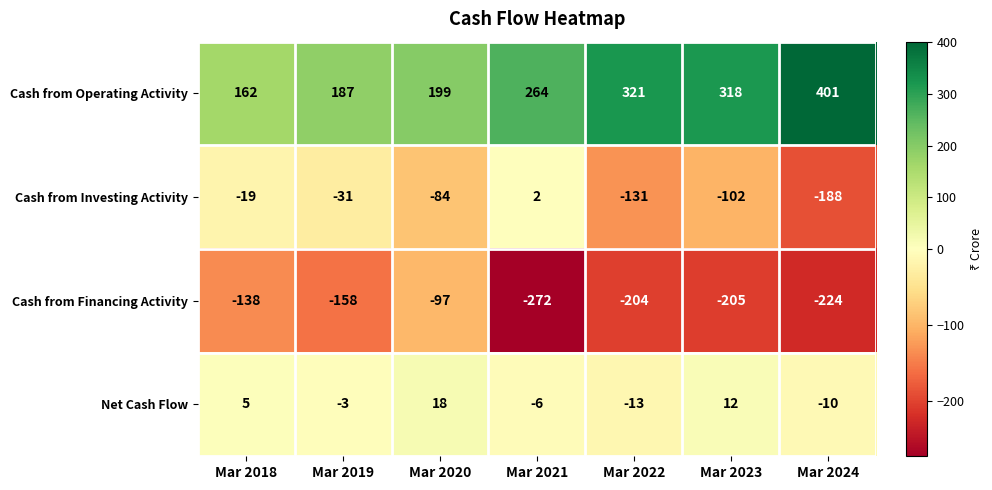

Rank the categories by Cash from Financing Activity value from highest to lowest.

Mar 2020, Mar 2018, Mar 2019, Mar 2022, Mar 2023, Mar 2024, Mar 2021